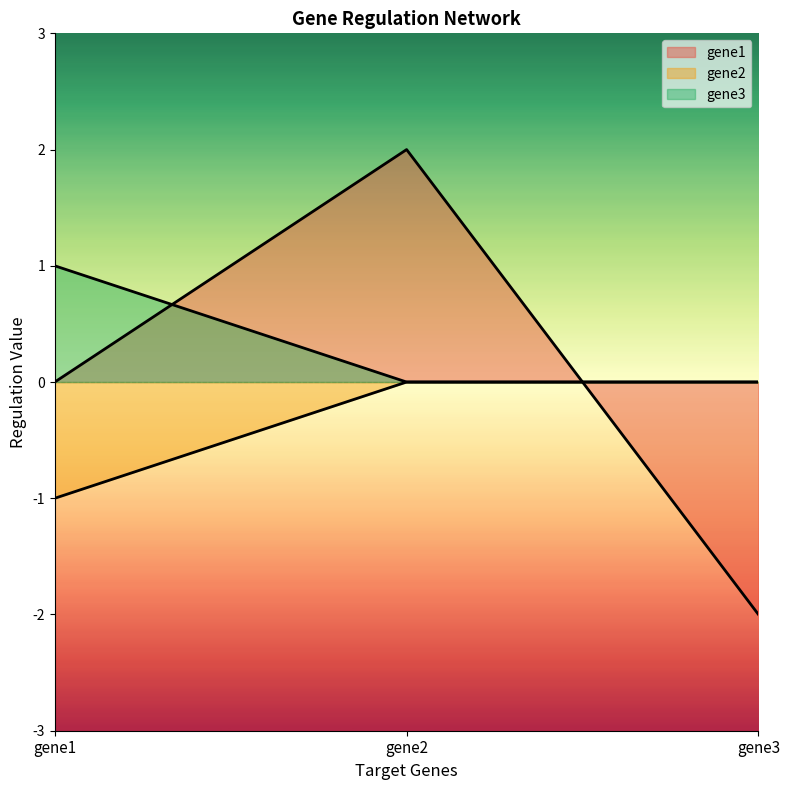

Count the gene1 values in the range -2 to 2.

3